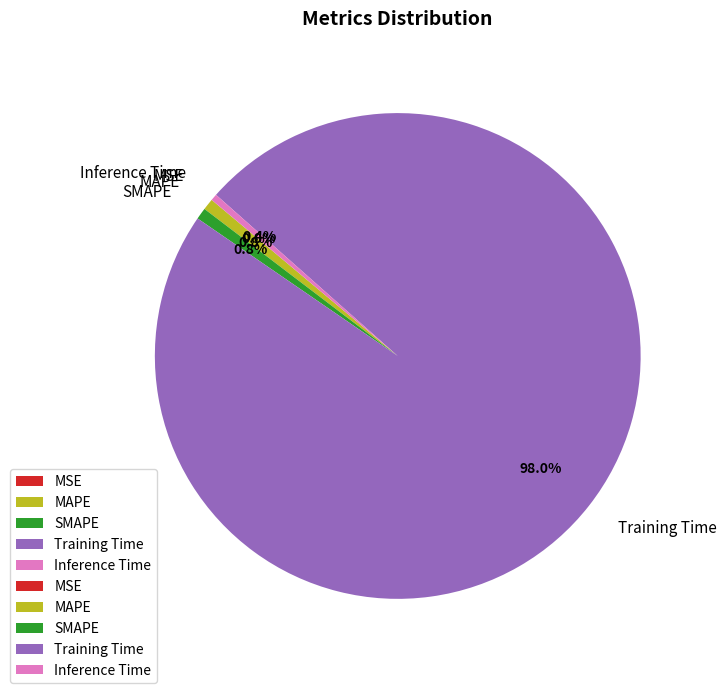

To the nearest percent, what is the average slice percentage?

20%